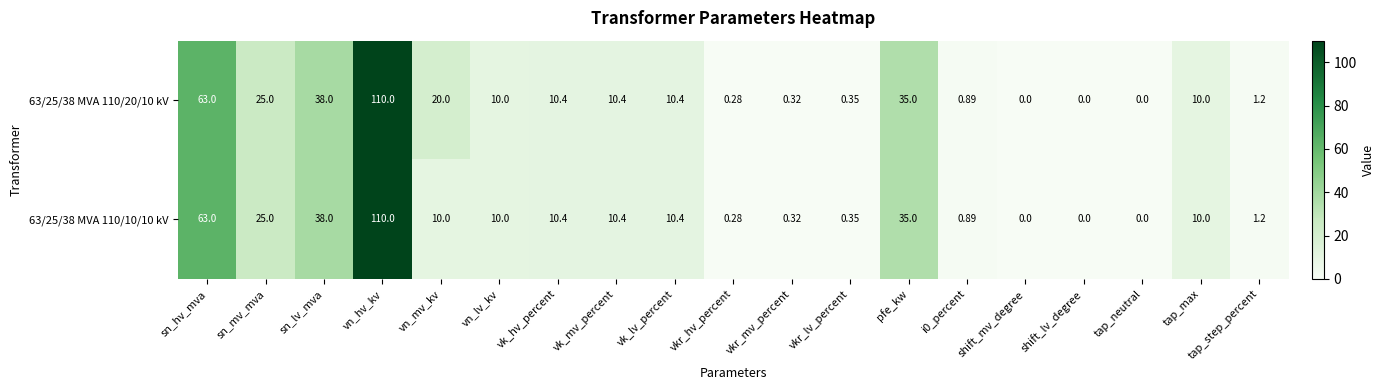

What is the total value across all series at vn_mv_kv?

30.0